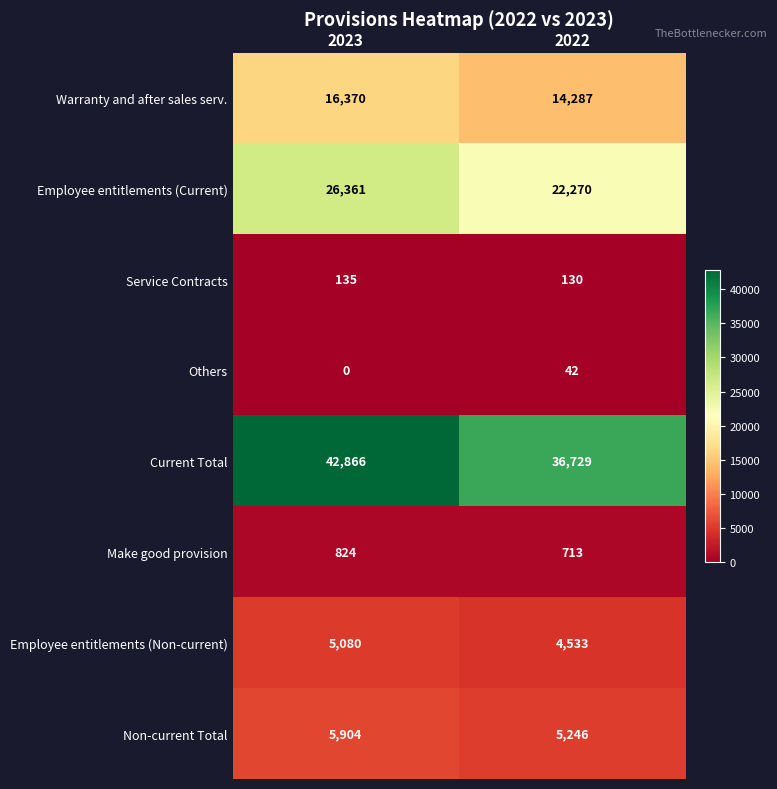

What is the difference between the Current Total values at 2022 and 2023?

6137